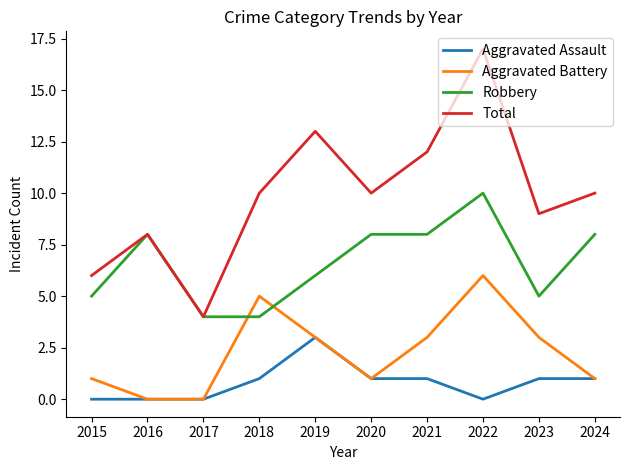

What are all the series names shown in the legend?

Aggravated Assault, Aggravated Battery, Robbery, Total